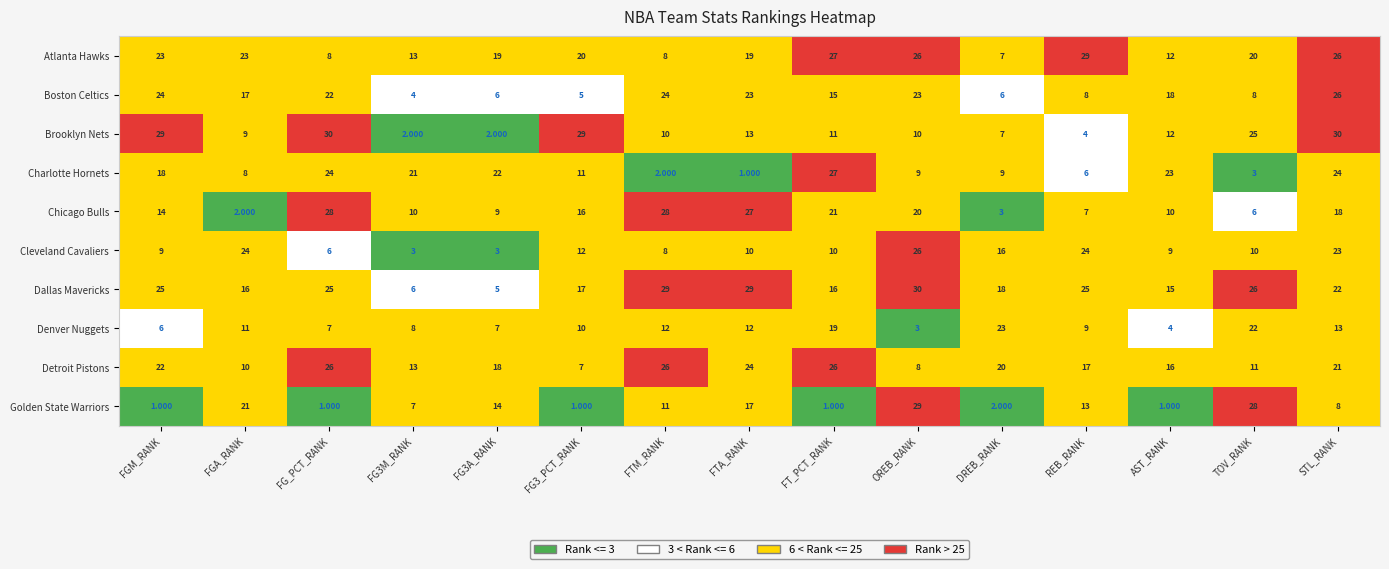

Rank the series at FGM_RANK from highest to lowest value.

Brooklyn Nets, Dallas Mavericks, Boston Celtics, Atlanta Hawks, Detroit Pistons, Charlotte Hornets, Chicago Bulls, Cleveland Cavaliers, Denver Nuggets, Golden State Warriors